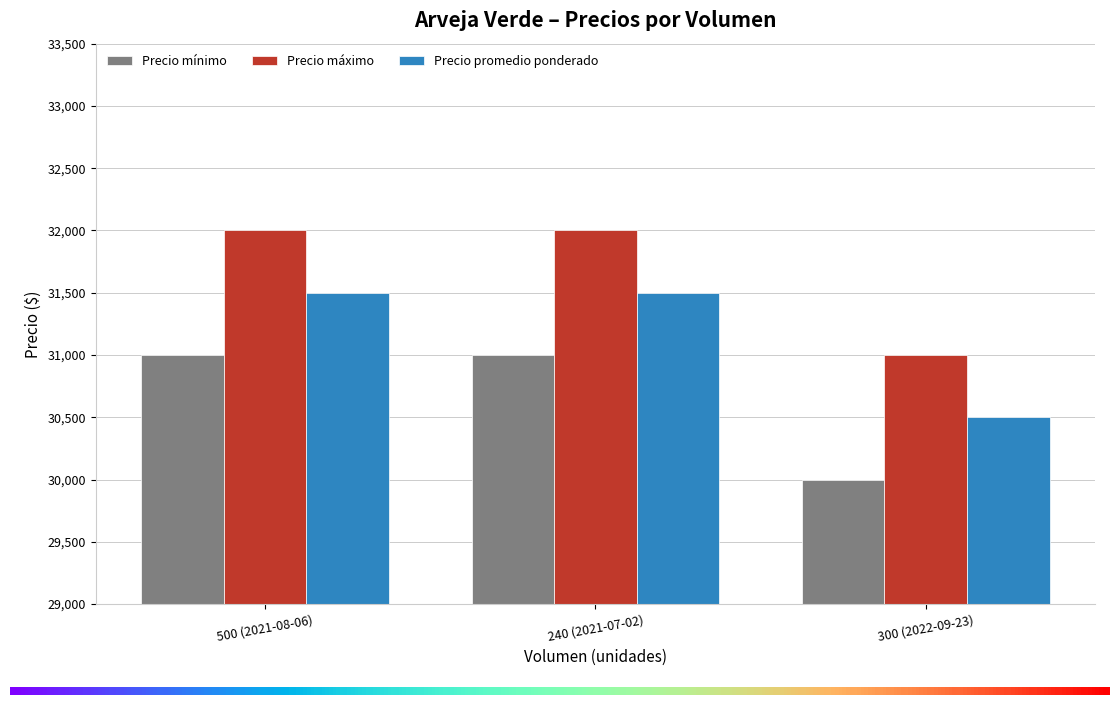

What is the approximate value of Precio mínimo at 240 (2021-07-02), to the nearest 10?

31000